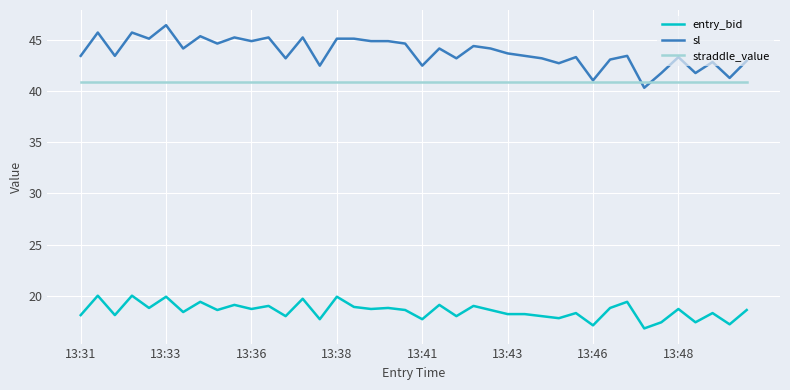

What is the average value of the entry_bid series?

18.5